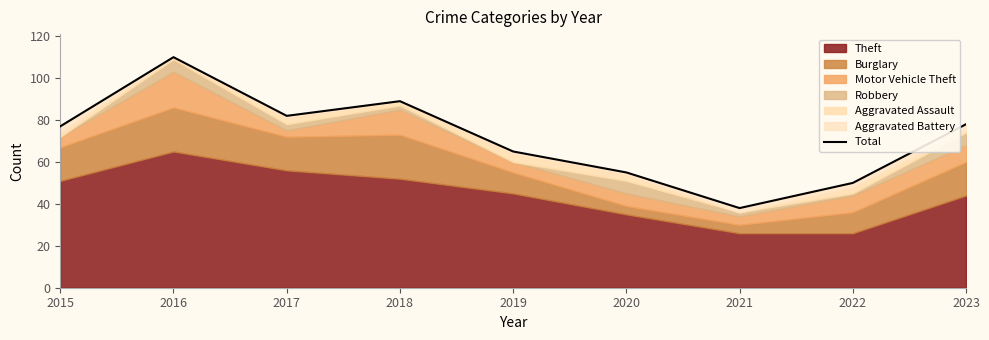

Rank the categories by value from lowest to highest.

2021, 2022, 2020, 2019, 2015, 2023, 2017, 2018, 2016